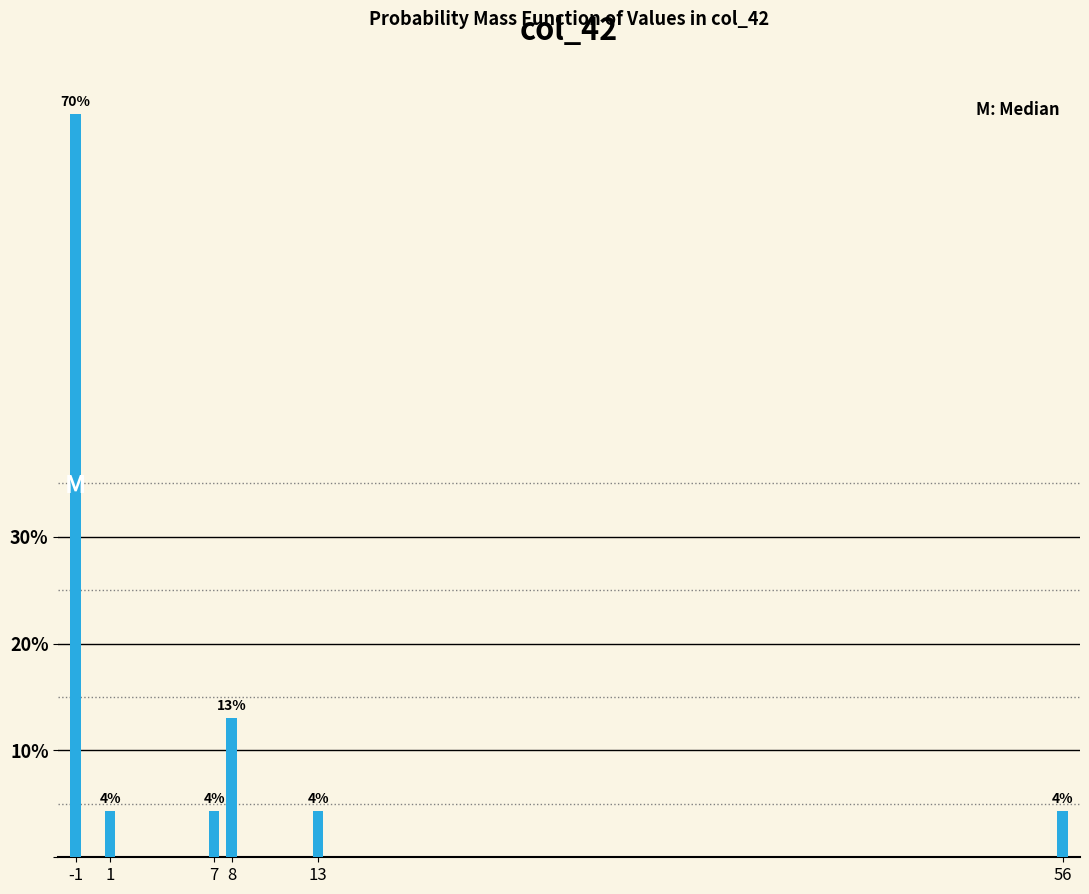

How many bars are there in total?

6